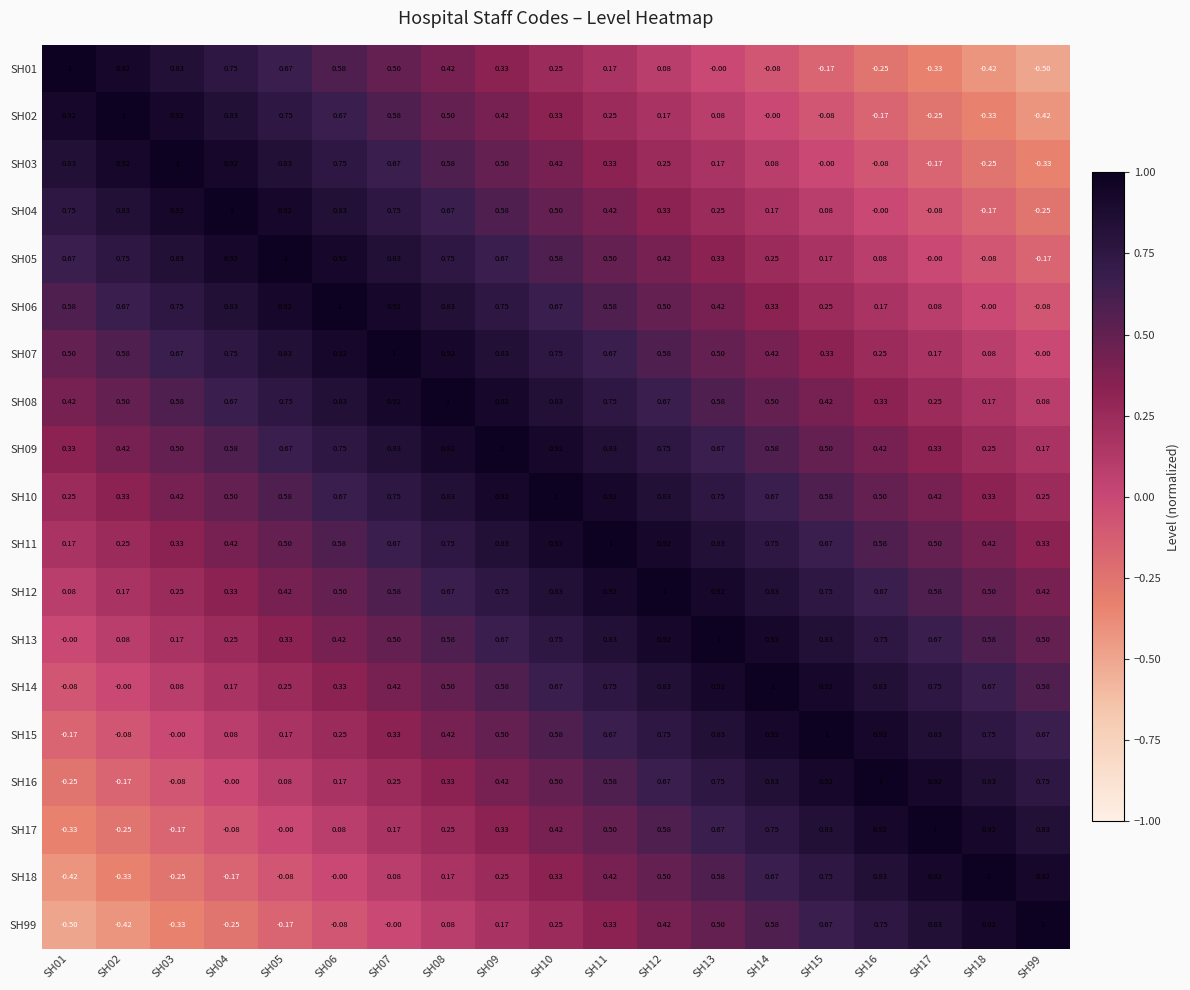

Is the value of SH99 at SH14 greater than the value of SH05 at SH01?

No